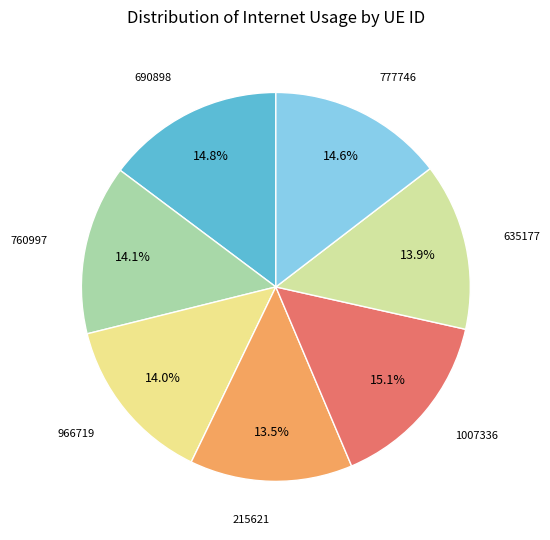

What is the ratio of the value at 1007336 to the value at 635177?

1.1